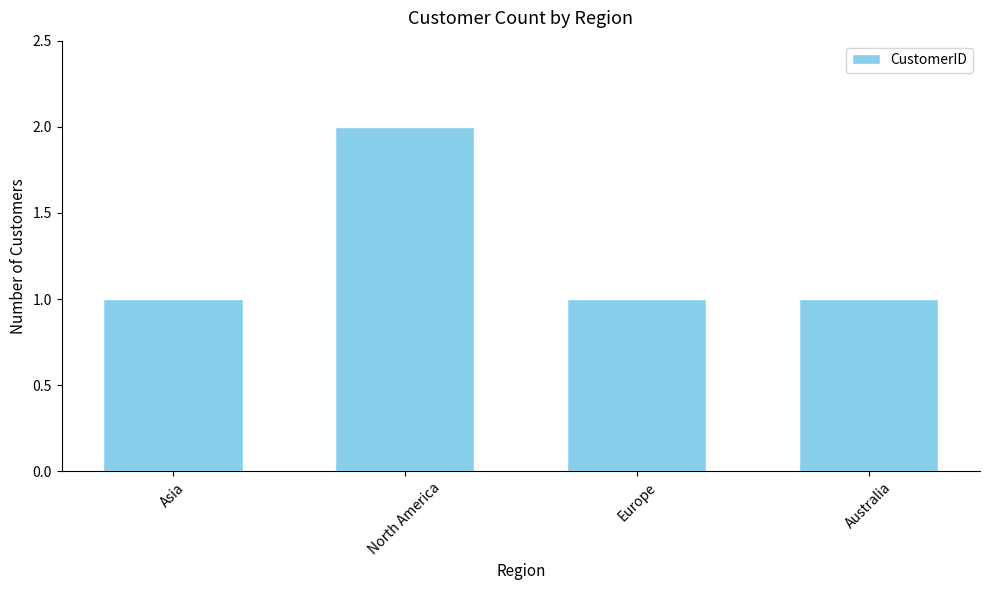

What is the average value?

1